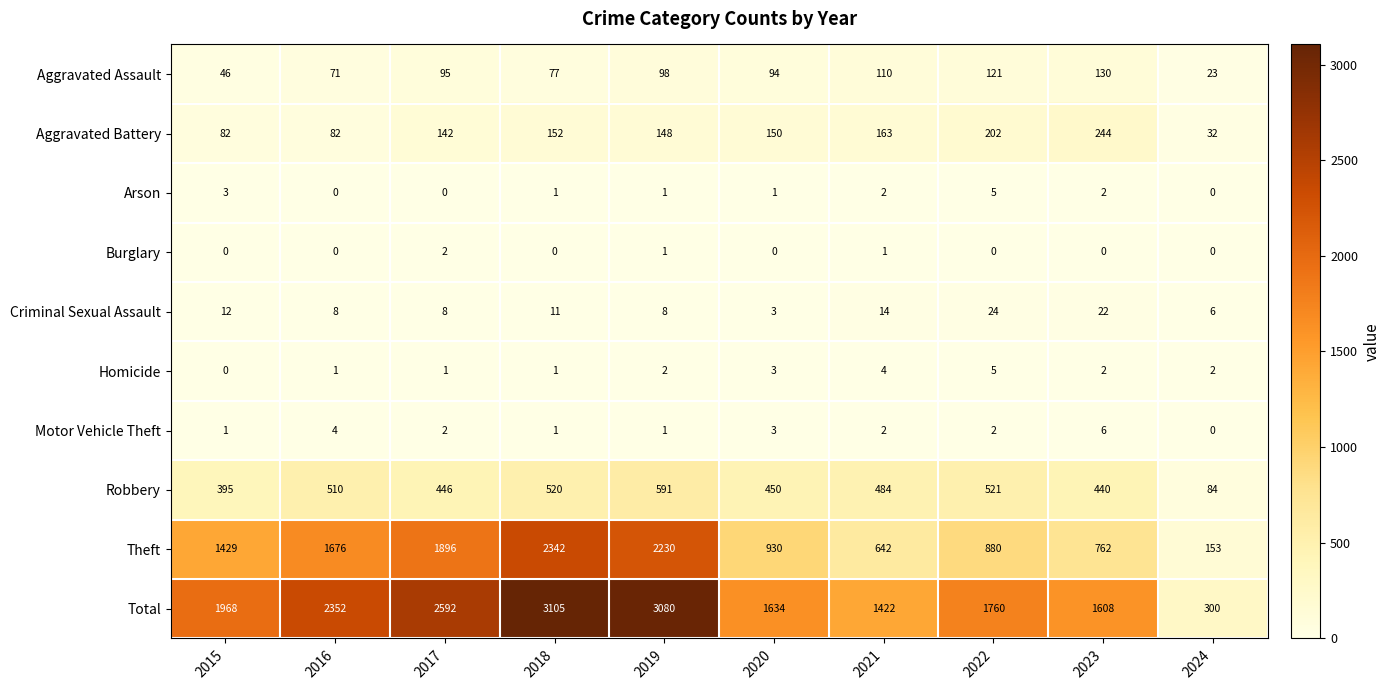

Count the number of categories in the chart.

10